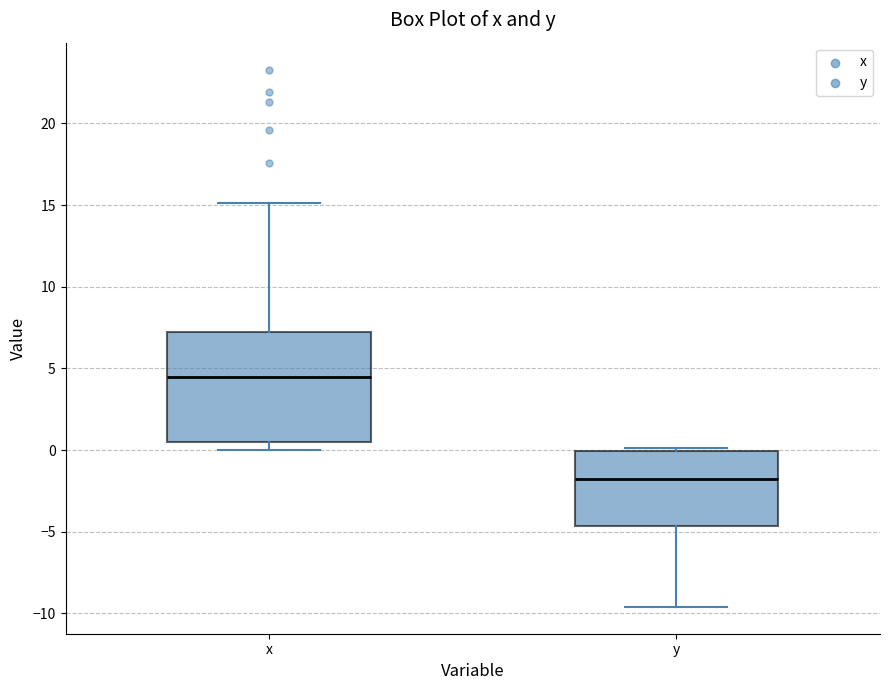

Which box's median line is the lowest?

y